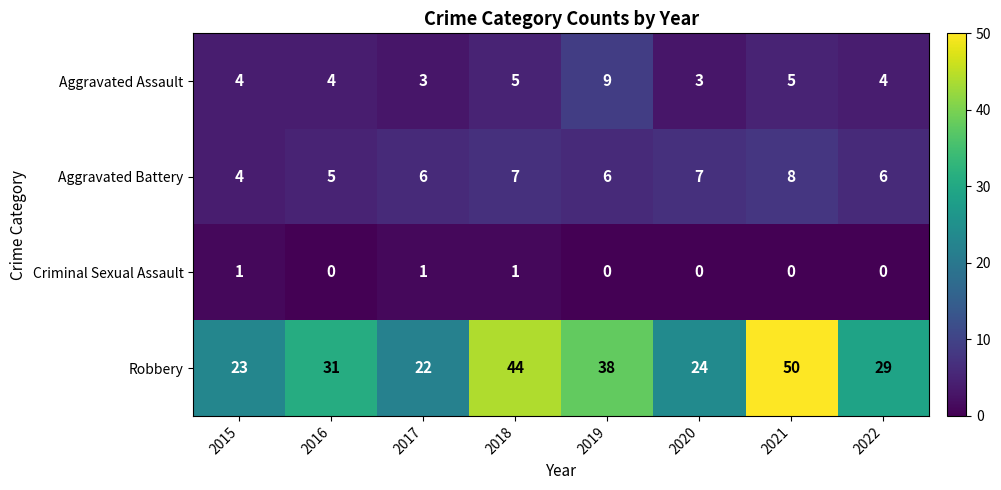

What is the sum of all Criminal Sexual Assault values?

3